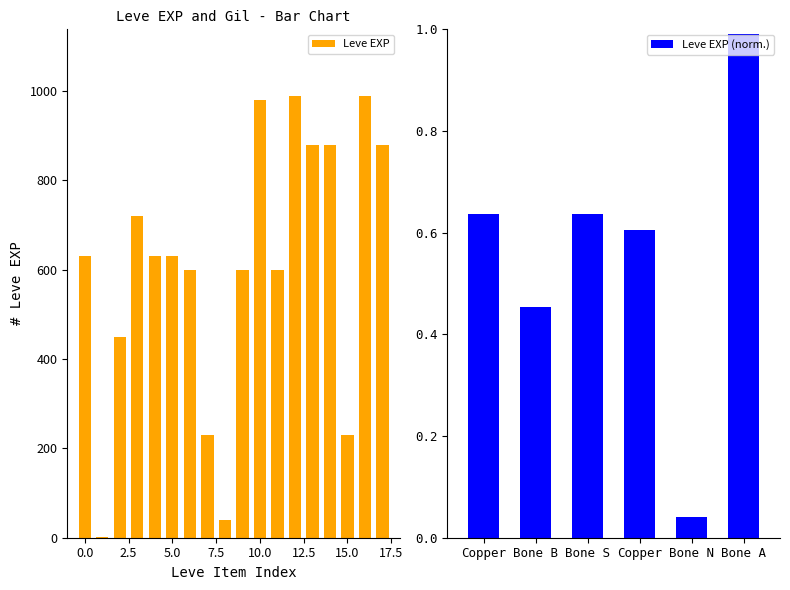

What is the sum of the values at Copper Wristlets and Copper Needle?

601